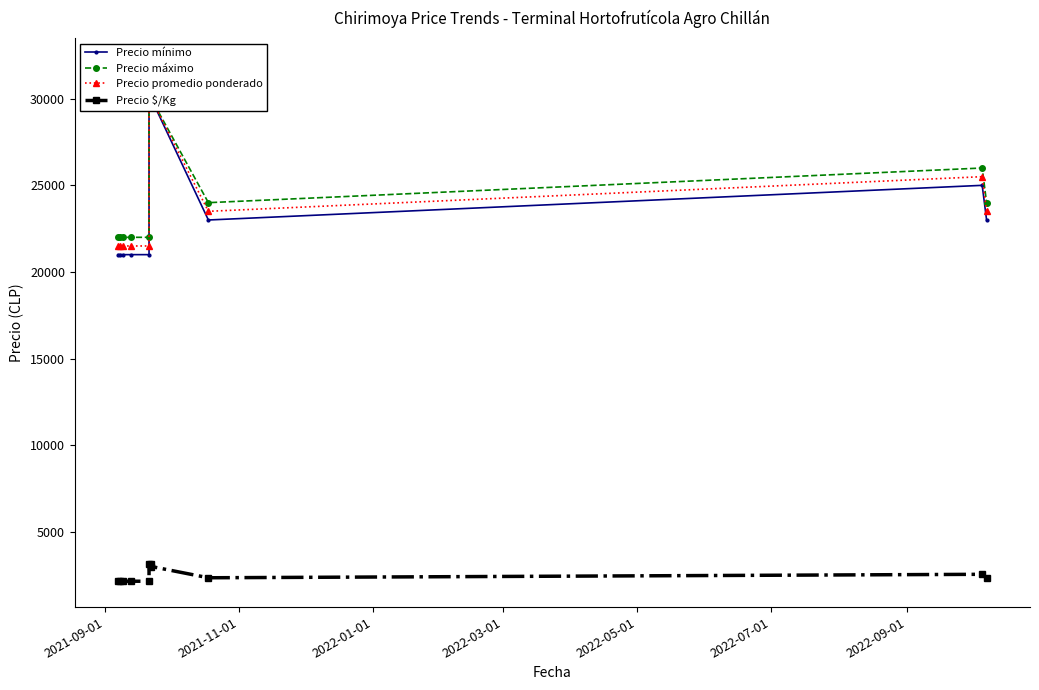

What are all the series names shown in the legend?

Precio mínimo, Precio máximo, Precio promedio ponderado, Precio $/Kg